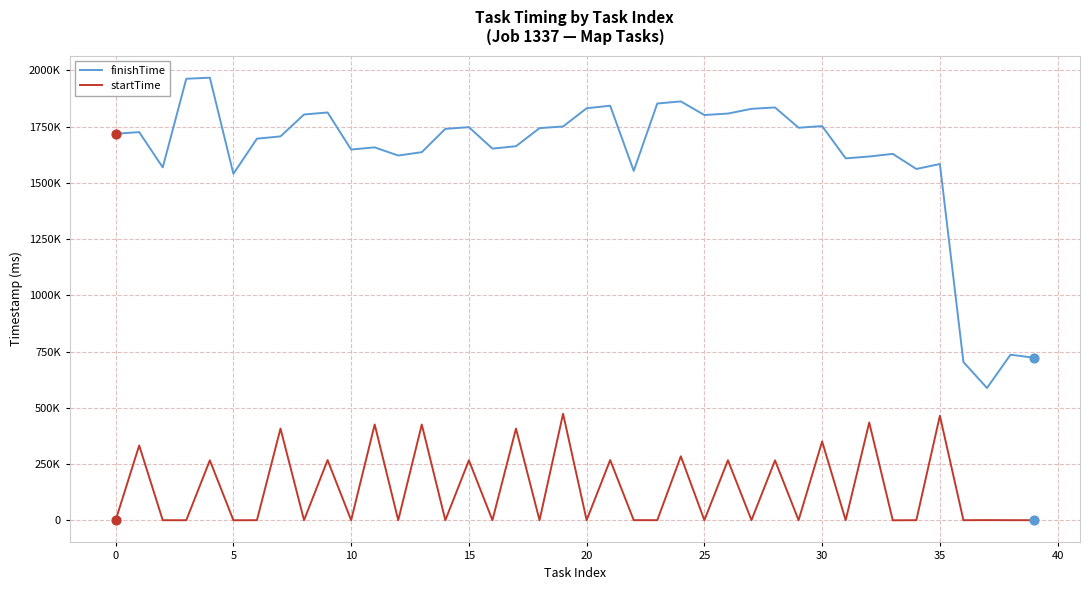

What are all the series names shown in the legend?

finishTime, startTime